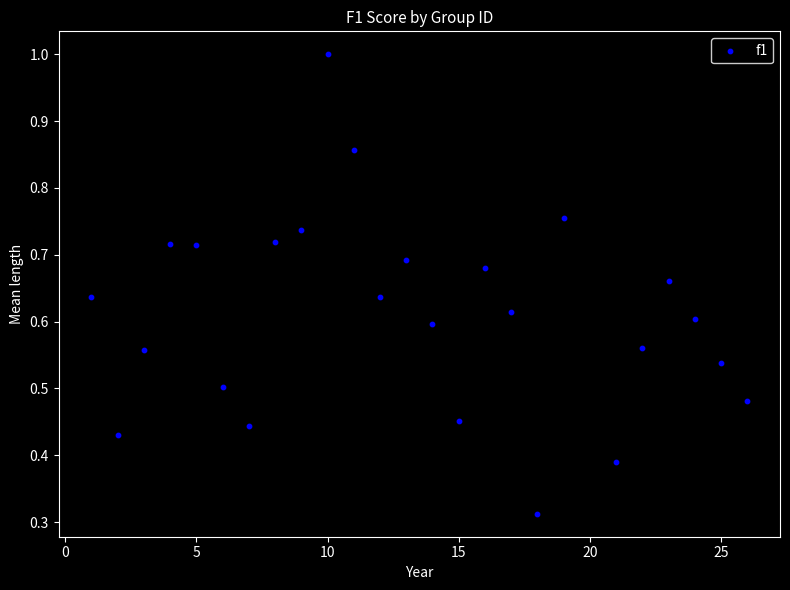

What is the range of X values (max minus min)?

25.0